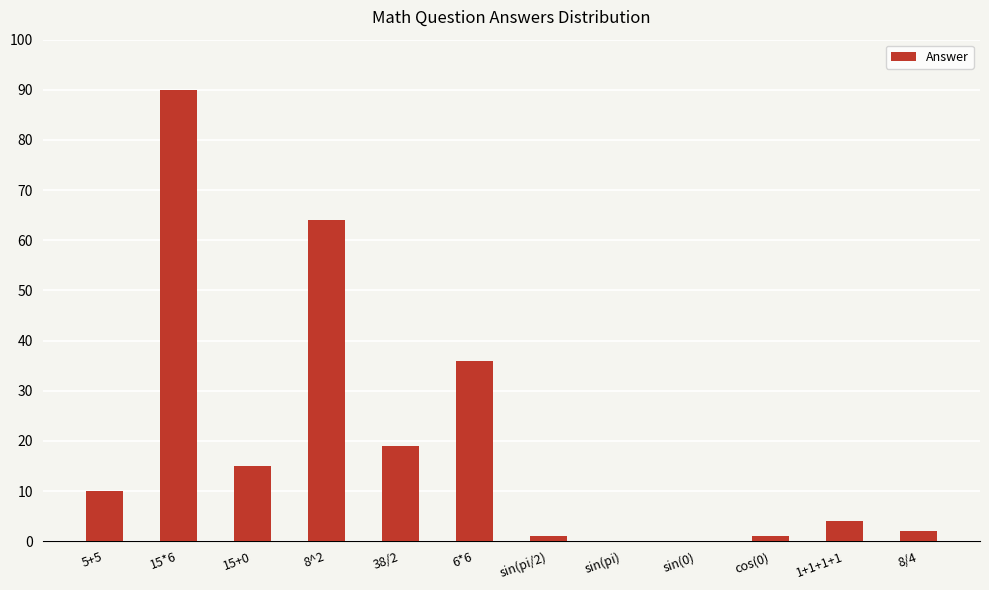

Between 15+0 and 15*6, which is larger?

15*6